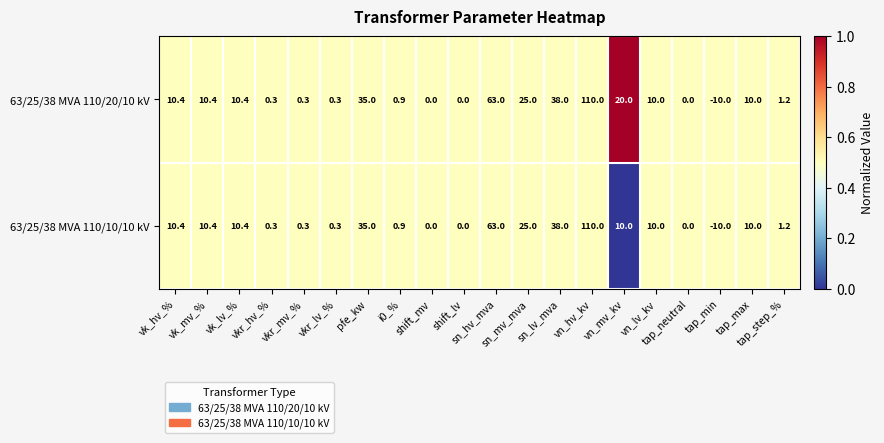

What is the total value across all series at vkr_lv_%?

0.6